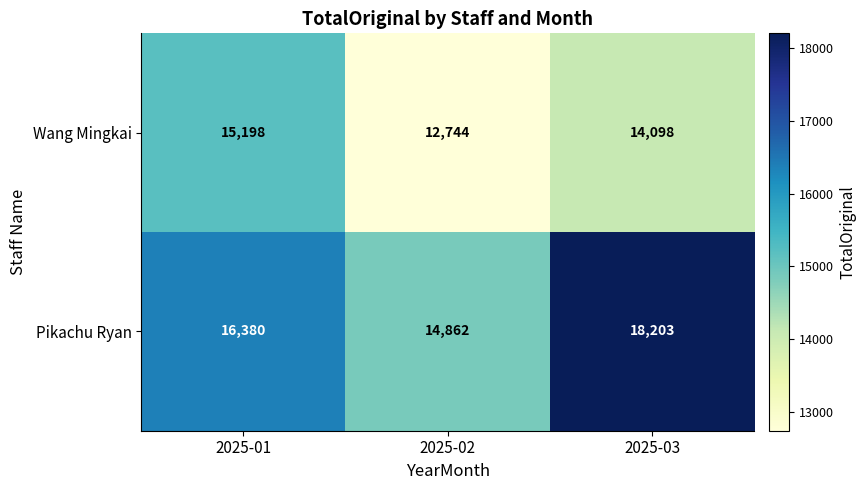

What is the sum of all Wang Mingkai values?

42040